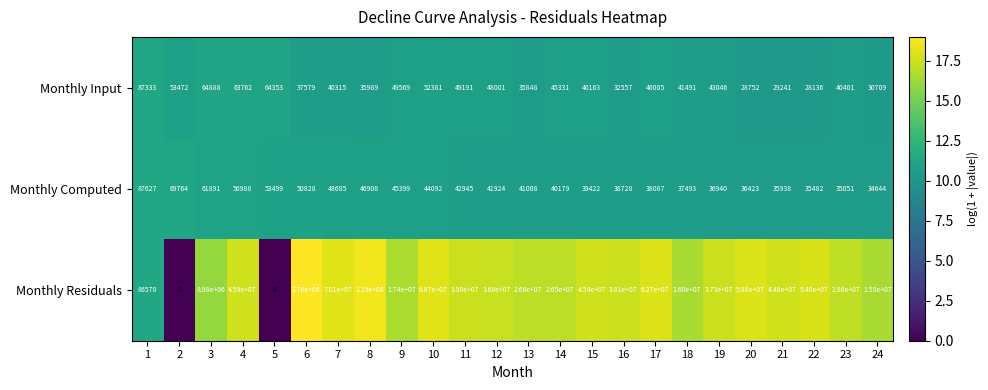

Is the value of Monthly Input at 5 greater than the value of Monthly Residuals at 21?

No